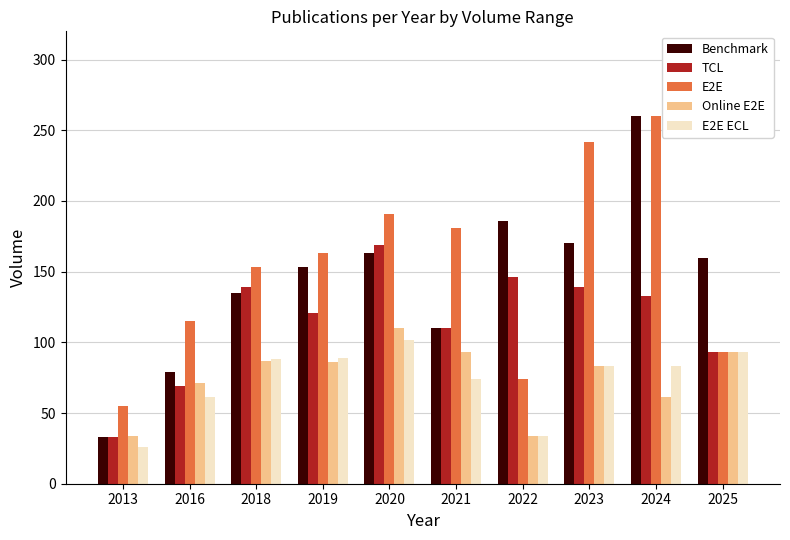

What are all the series names shown in the legend?

Benchmark, TCL, E2E, Online E2E, E2E ECL